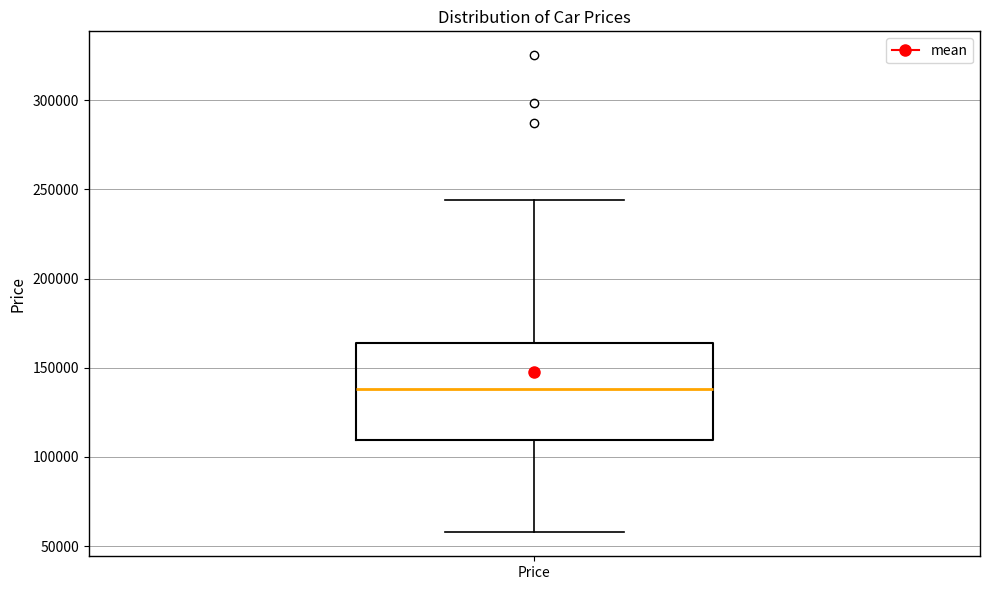

Transcribe this box plot: give where the median line is, the range the box spans, and where the two whiskers end, as read against the y-axis. The values are not printed on the chart, so give them approximately, as read against the axis.

median 140000, box 110000 to 165000, whiskers 60000 to 245000